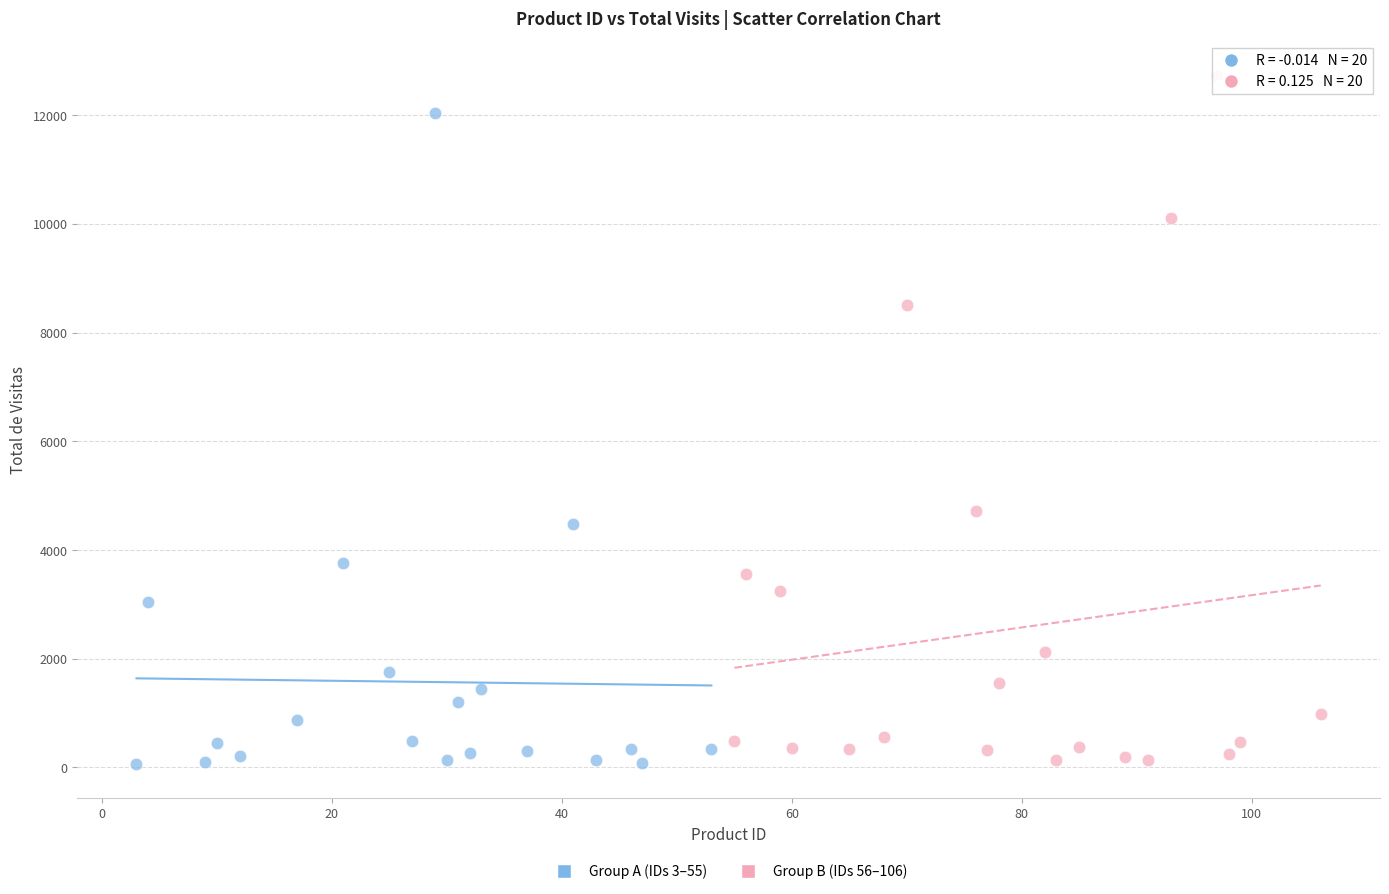

Which series reaches the maximum Y coordinate?

Group B (IDs 56–106)